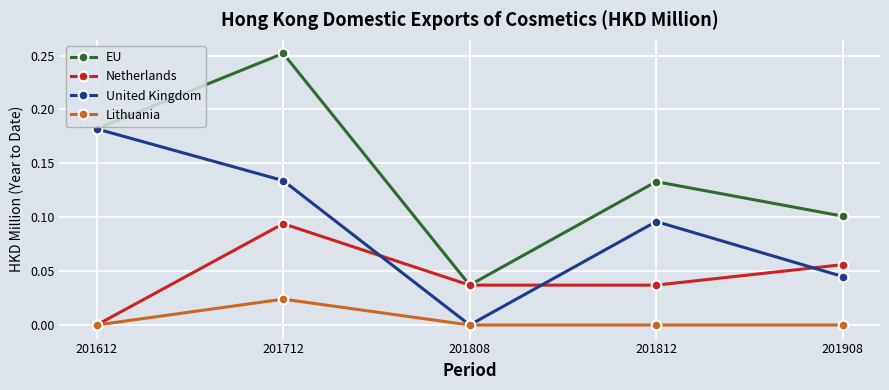

Which series changed the most between 201612 and 201908?

United Kingdom